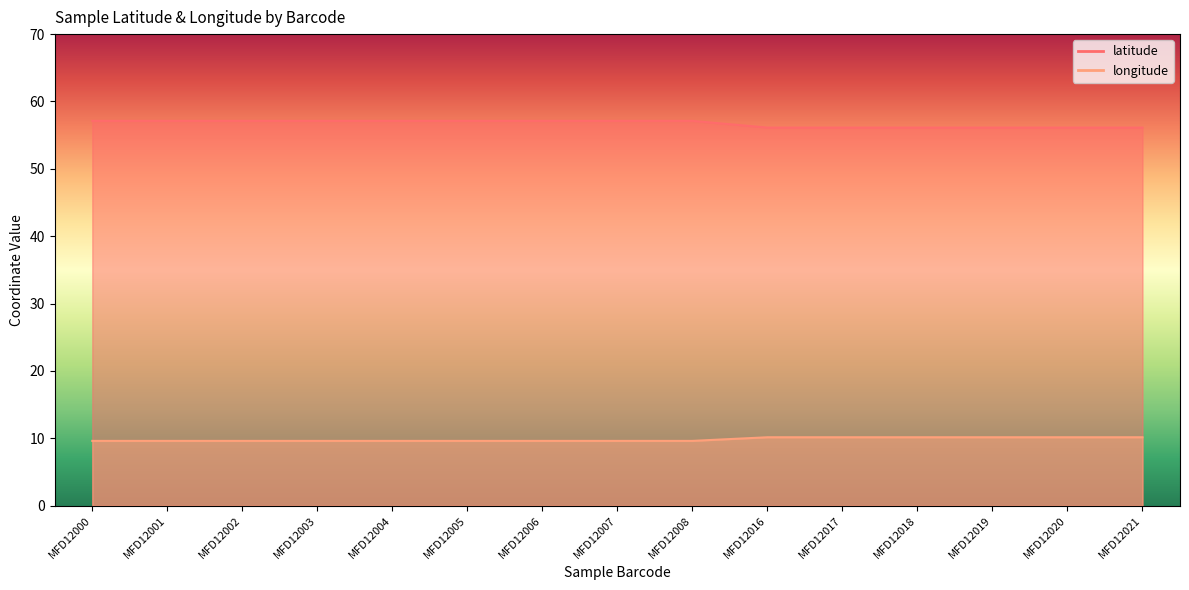

What is the highest value of the latitude series?

57.1